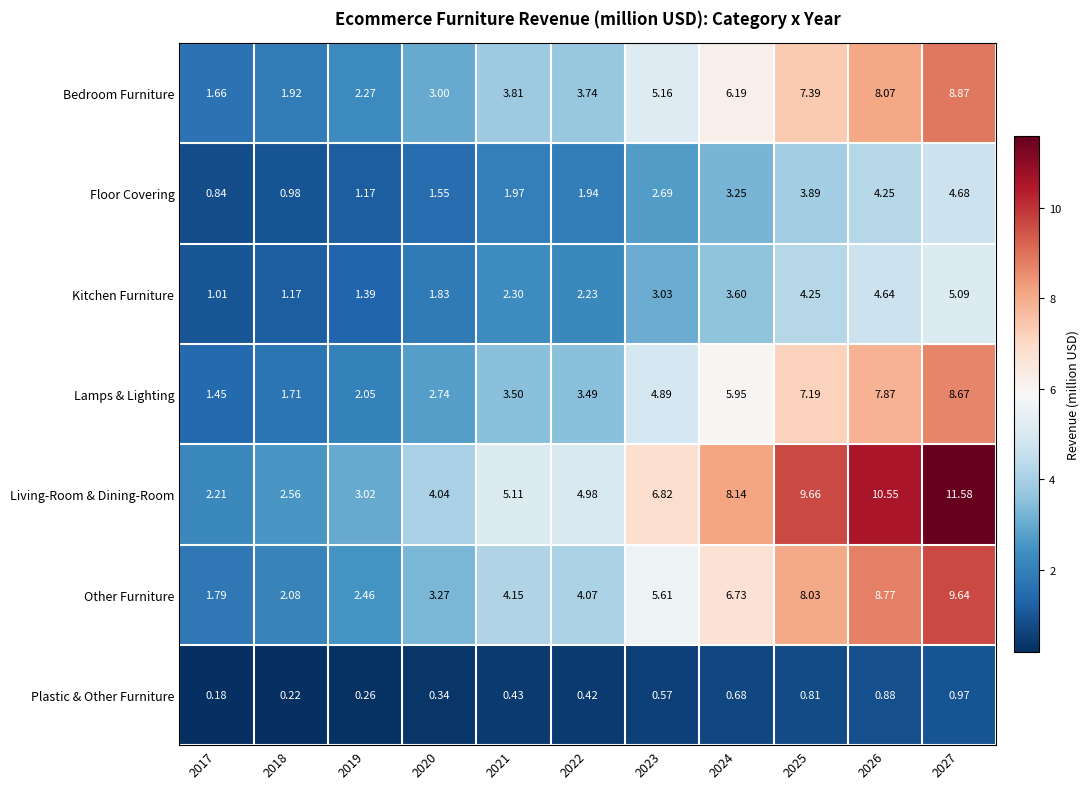

What is the spread (max minus min) of values at 2024?

7.5